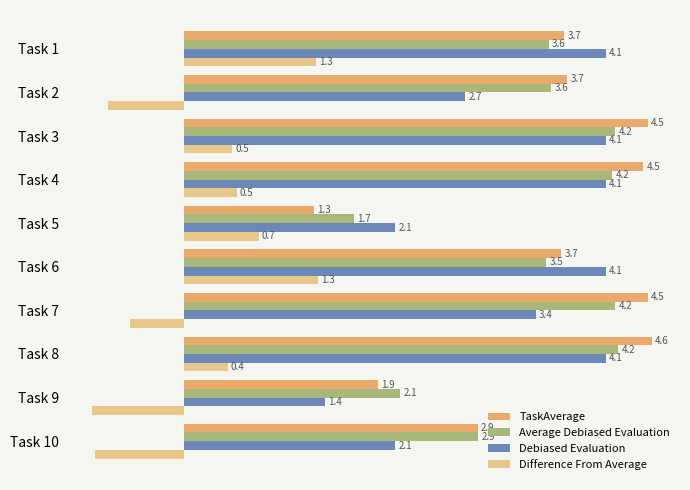

Which category has the highest value across all series?

Task 8